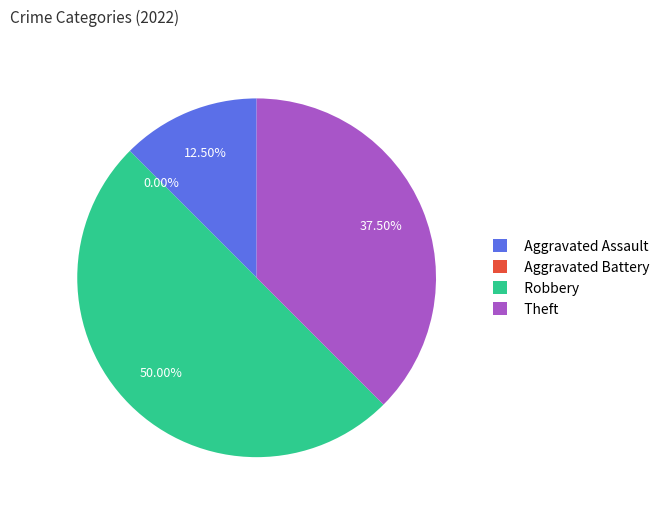

Does Robbery represent more than half of the total?

No